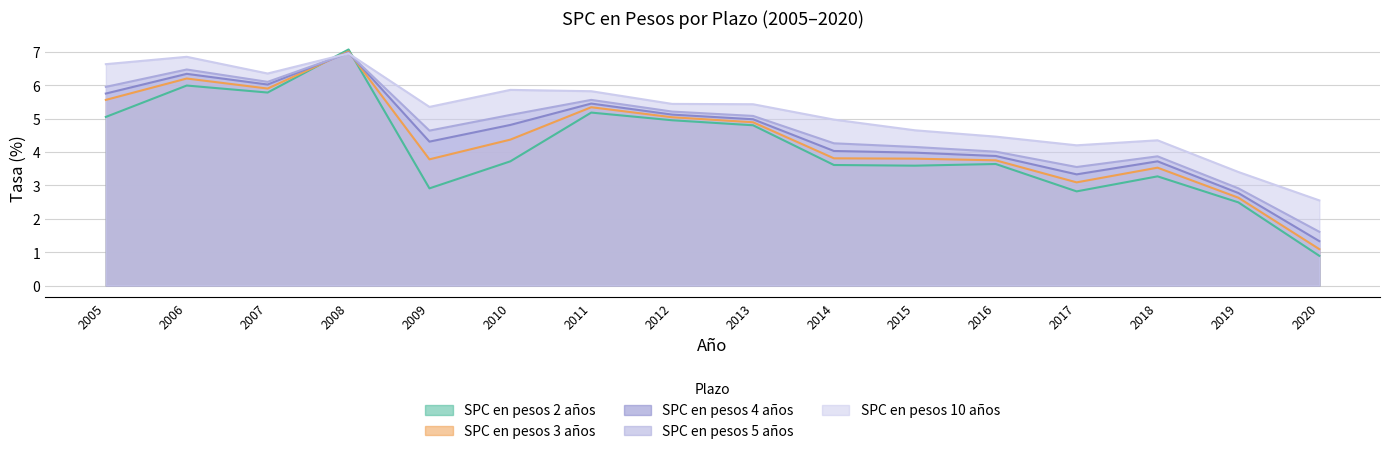

At which category does SPC en pesos 10 años reach its first local valley?

2007